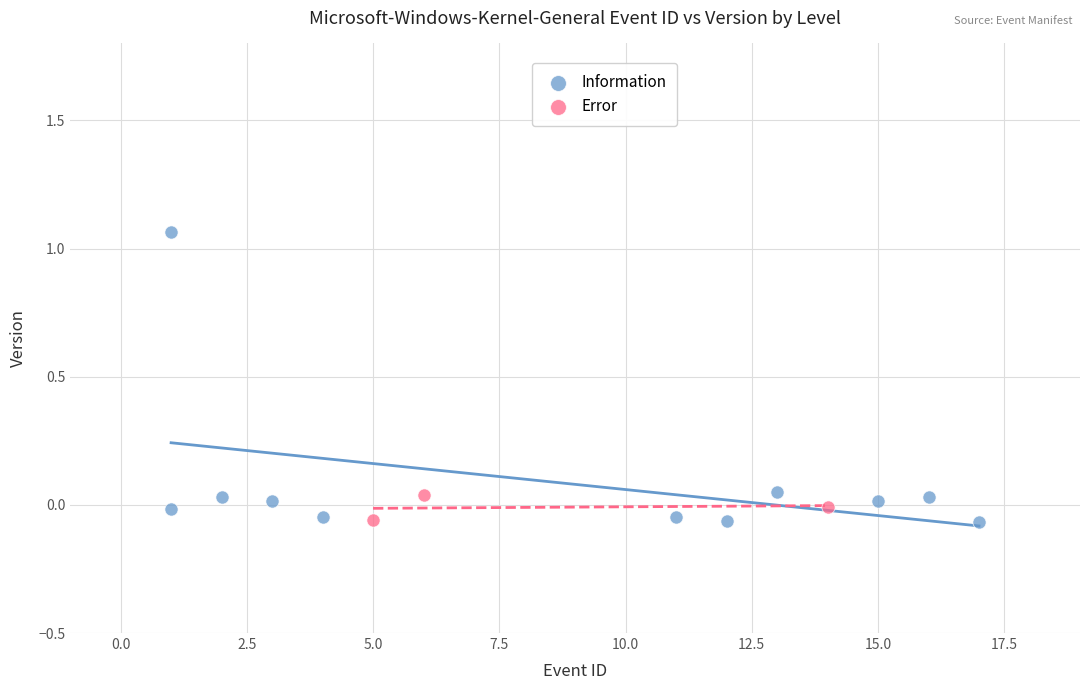

Which series has the widest spread of Y values?

Information